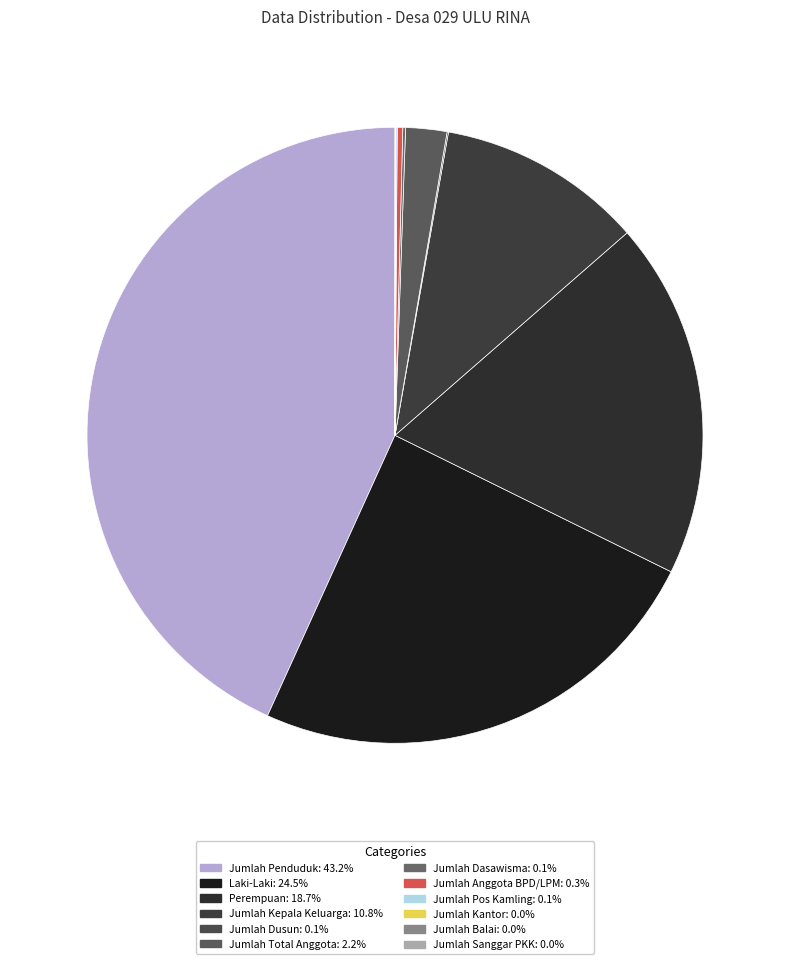

What is the smallest slice in the pie chart?

Jumlah Kantor